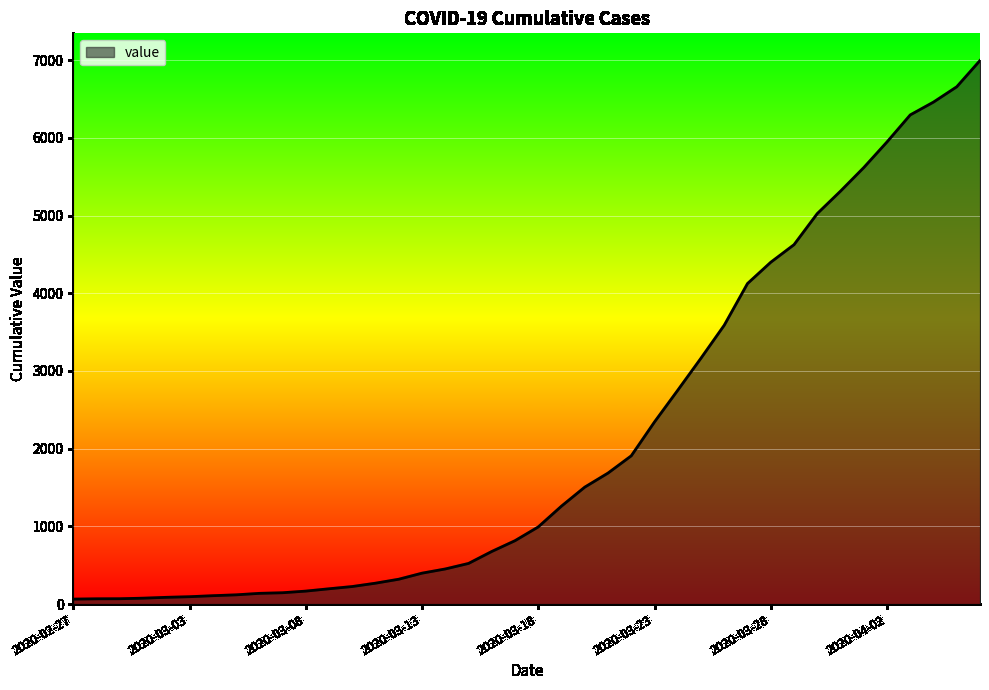

What is the greatest value displayed?

6995